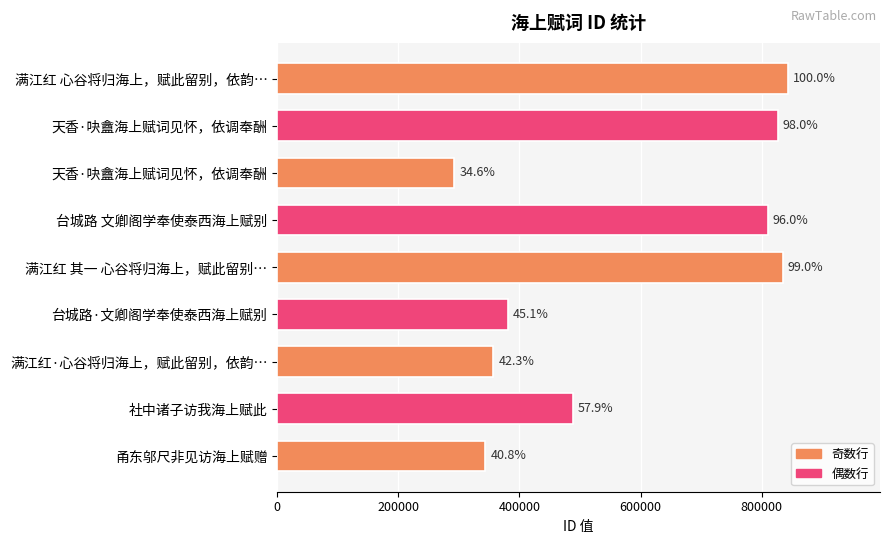

How many bars are there in total?

9